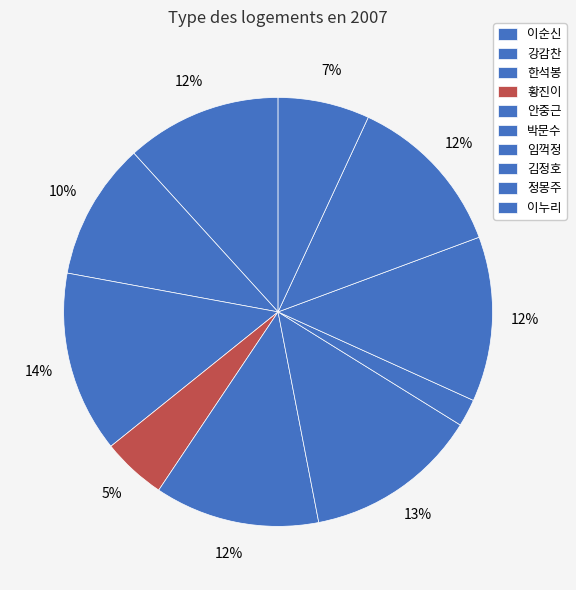

To the nearest percent, what is the average slice percentage?

10%